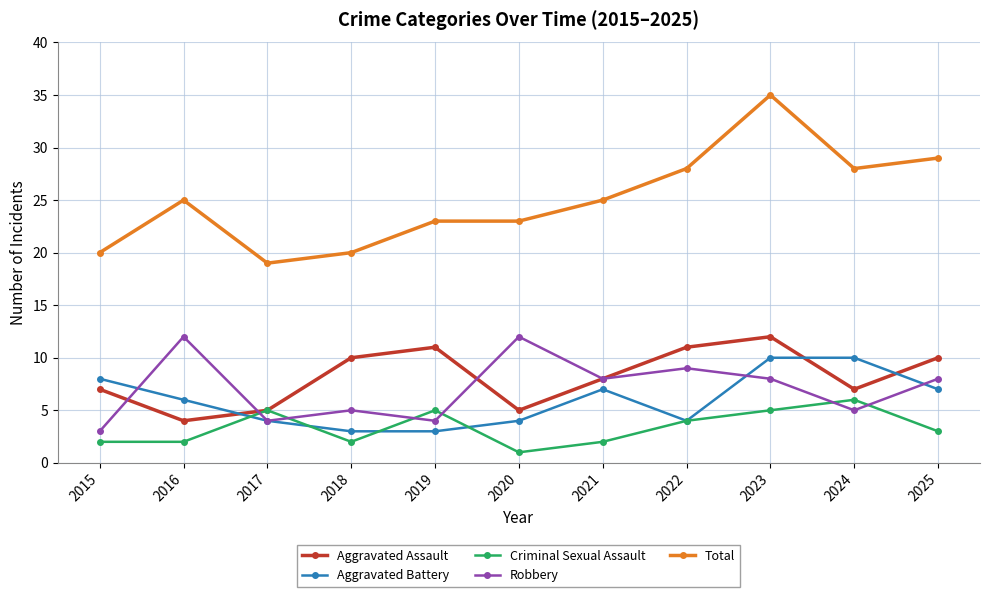

How many values in the Aggravated Assault series are below 8?

5